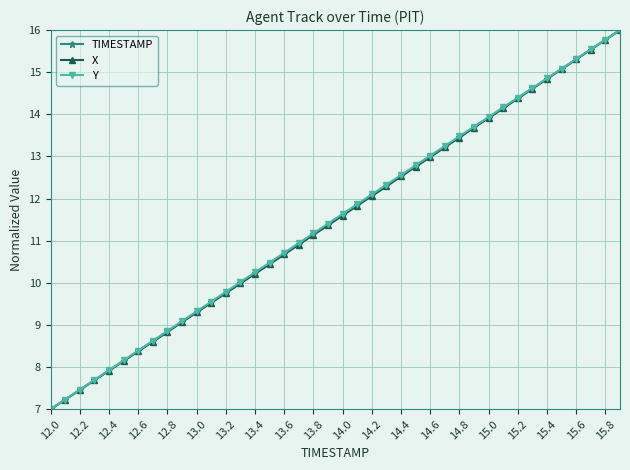

True or false: TIMESTAMP has more than 2 interior local peaks.

False